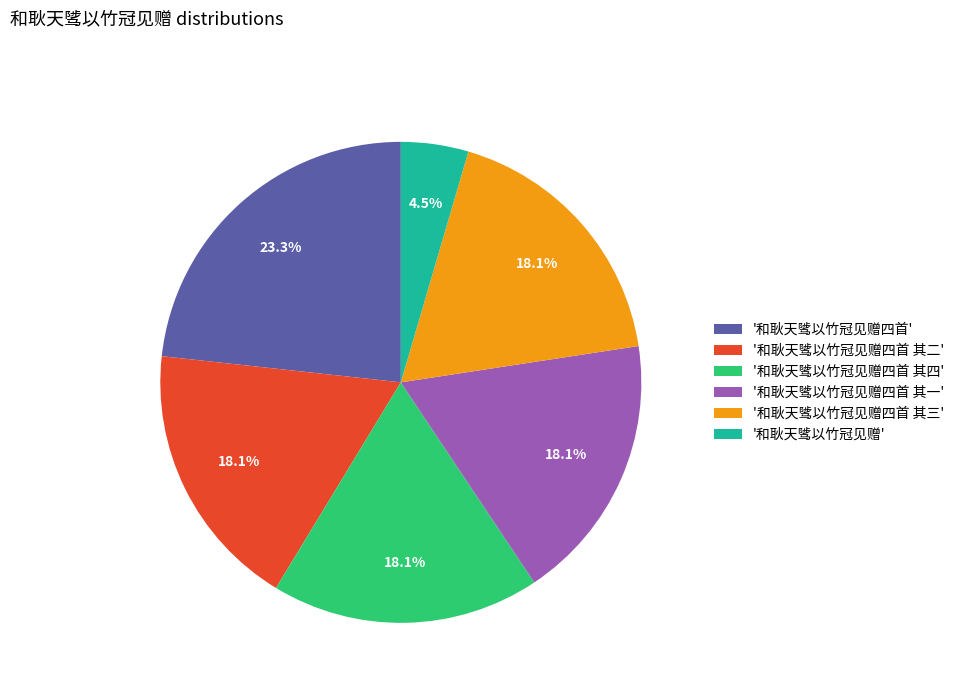

Is the sum of '和耿天骘以竹冠见赠四首' and '和耿天骘以竹冠见赠四首 其一' greater than half?

No